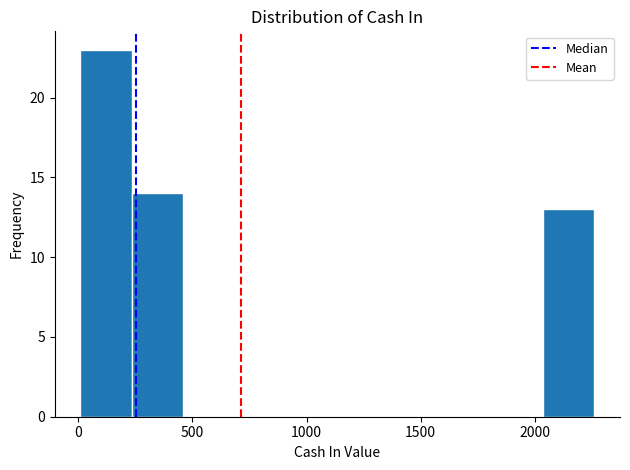

Over which range of the x-axis is the bar tallest?

10 to 235